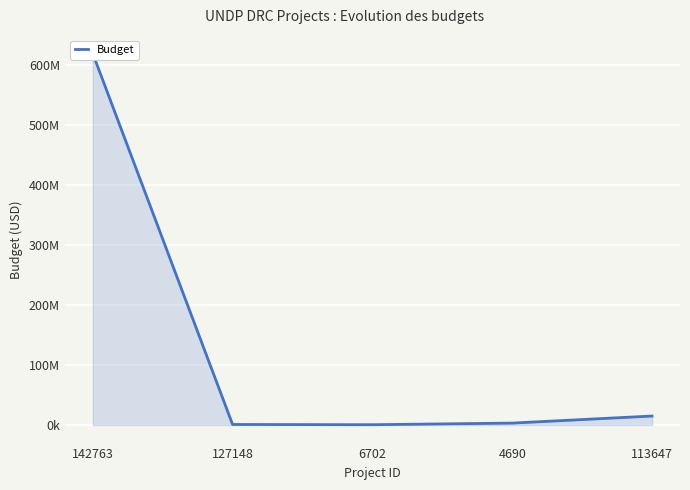

What is the sum of all values?

639417168